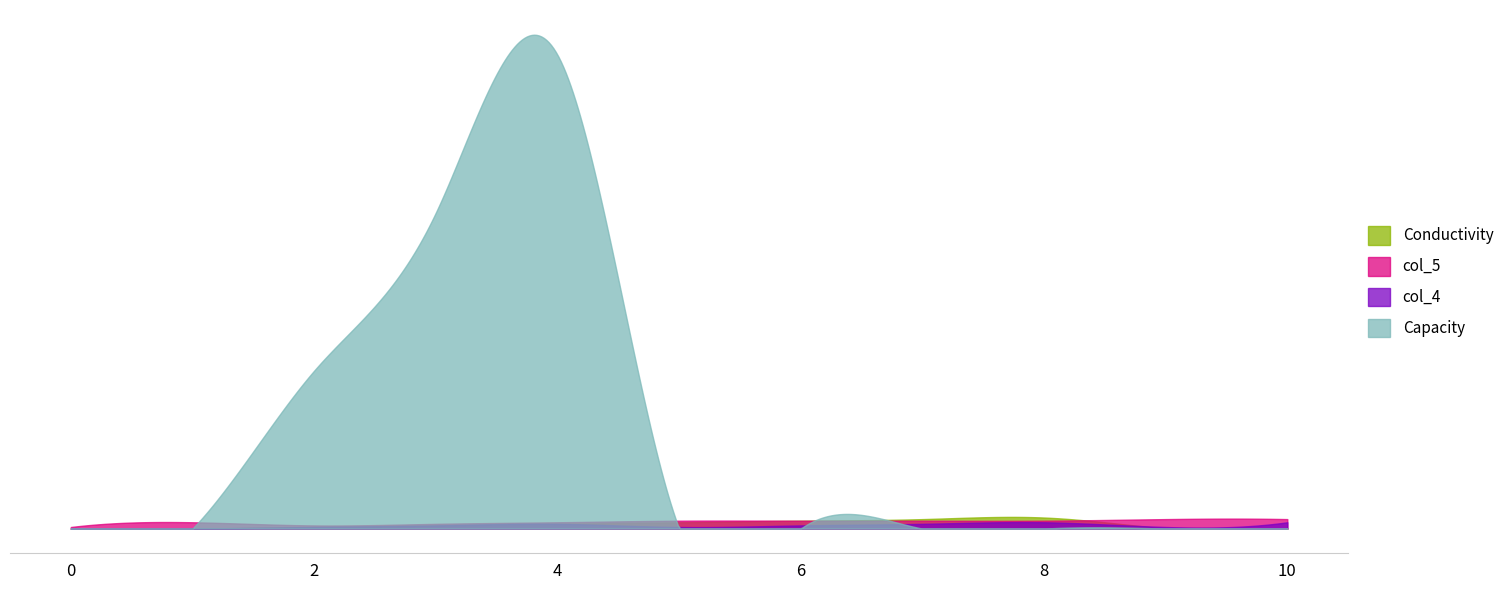

What is the difference between the second highest and second lowest values in the Capacity series?

200